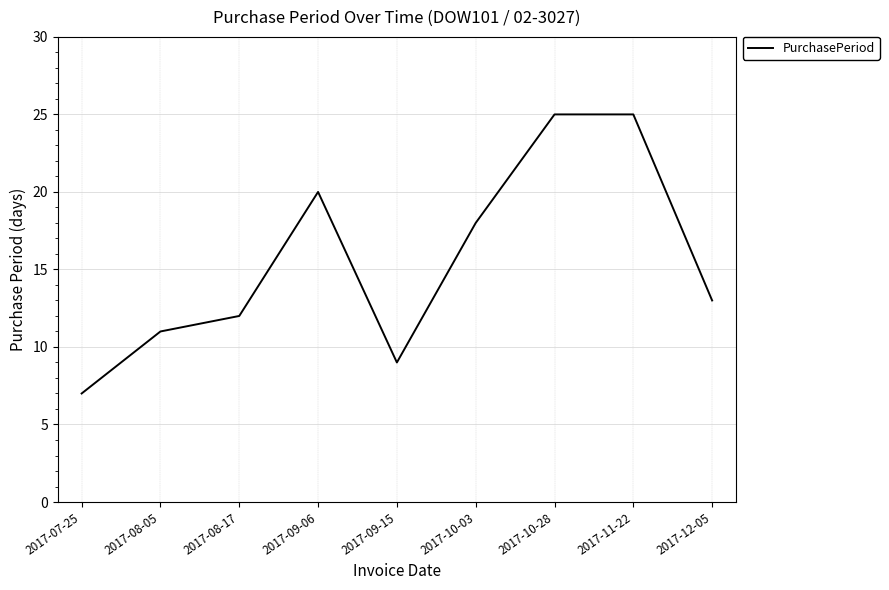

True or false: the data shows 8 at 2017-10-03.

False